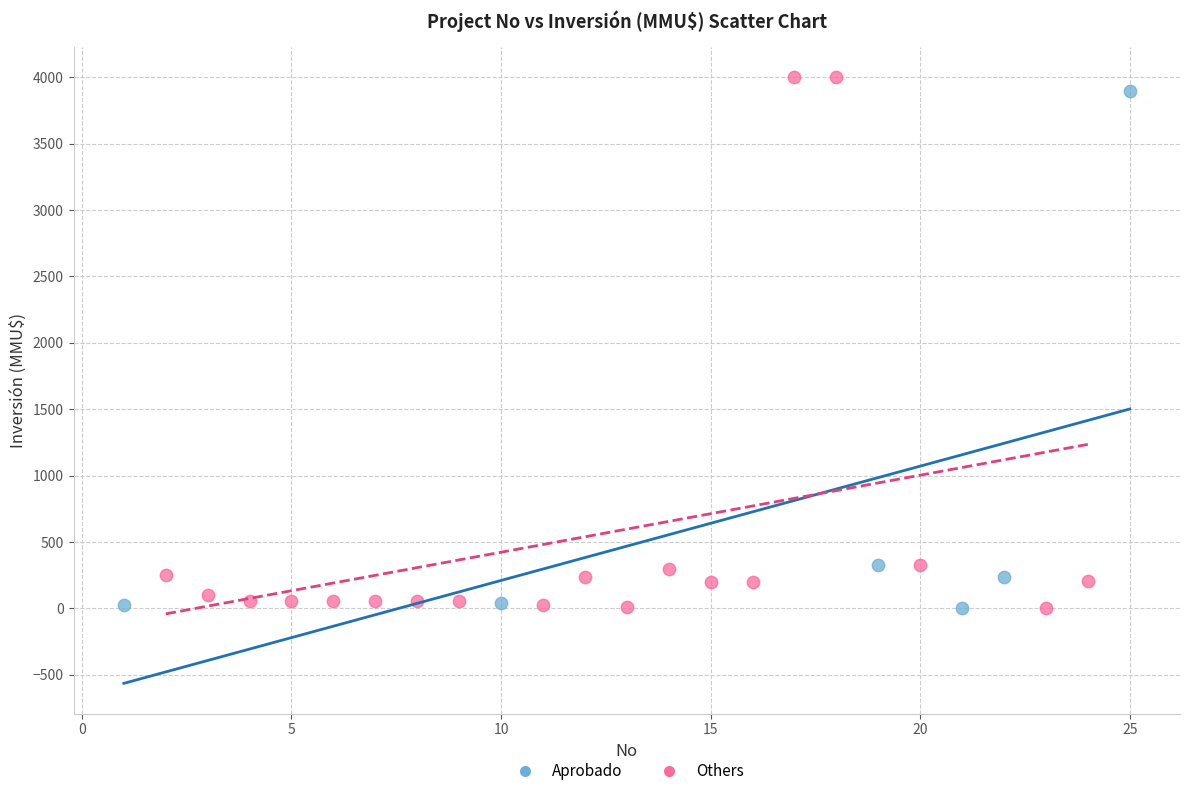

What are all the series names shown in the legend?

Aprobado, Others